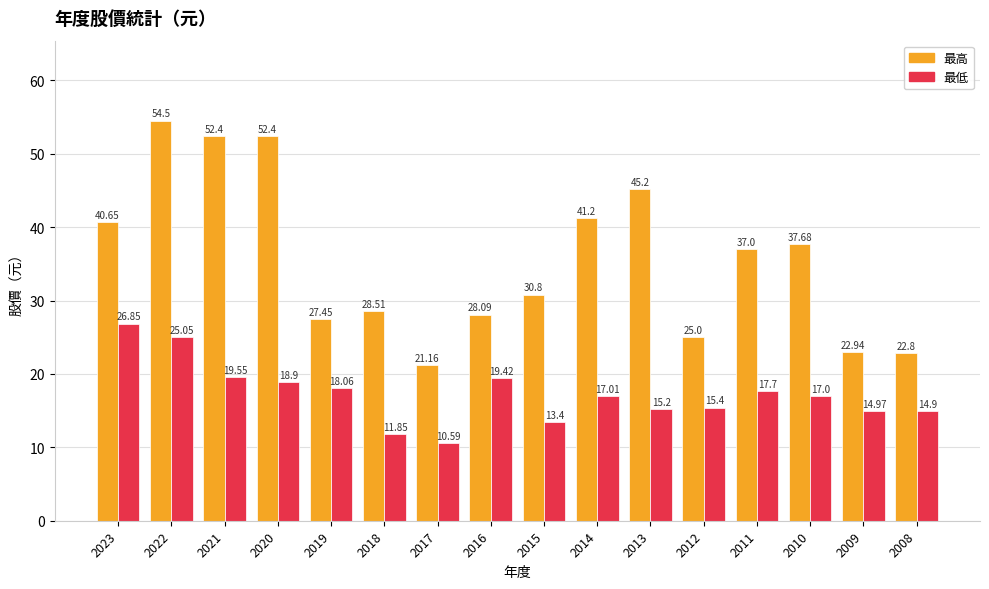

What is the value of the 最低 bar at the 1st from the left?

26.9